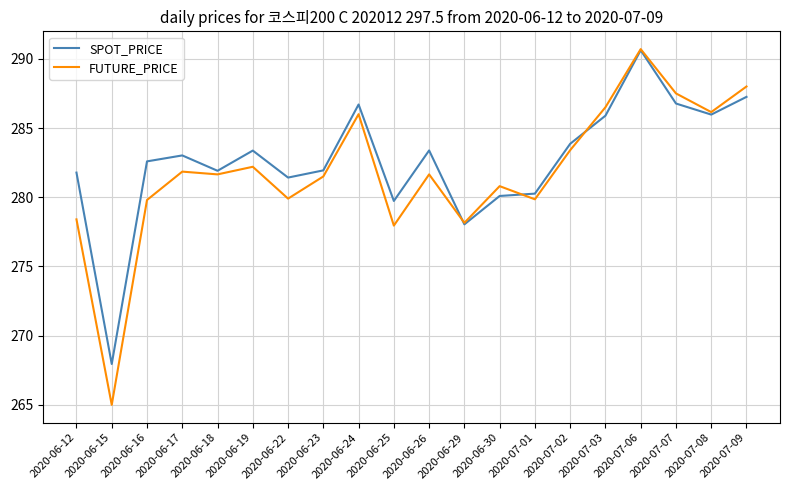

Where is SPOT_PRICE nearest to the value 279?

2020-06-25